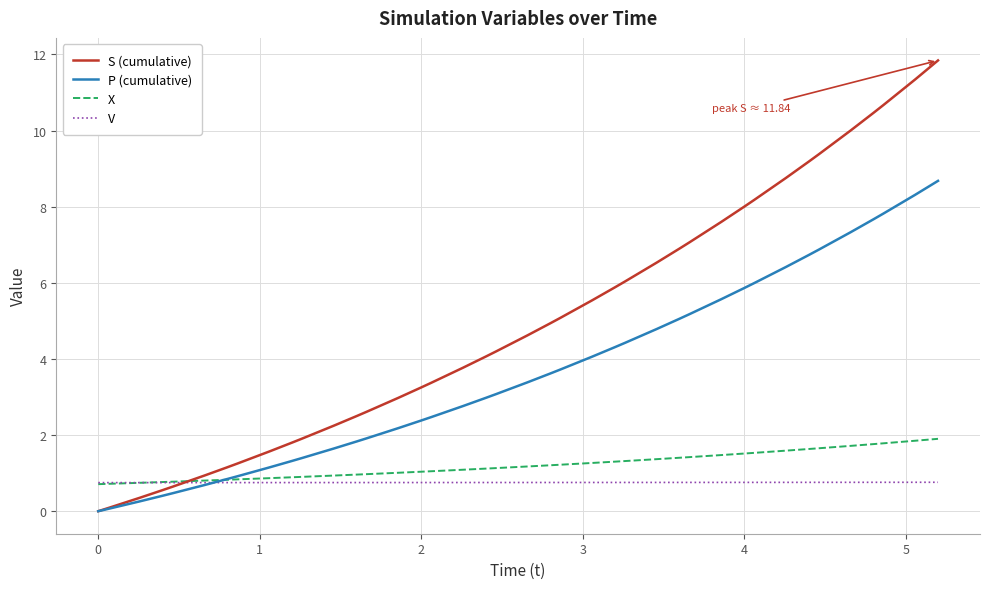

What is the greatest value displayed?

11.8